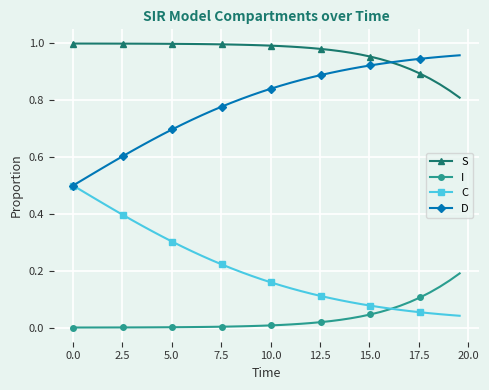

List the series in order of their overall mean, highest first.

S, D, C, I